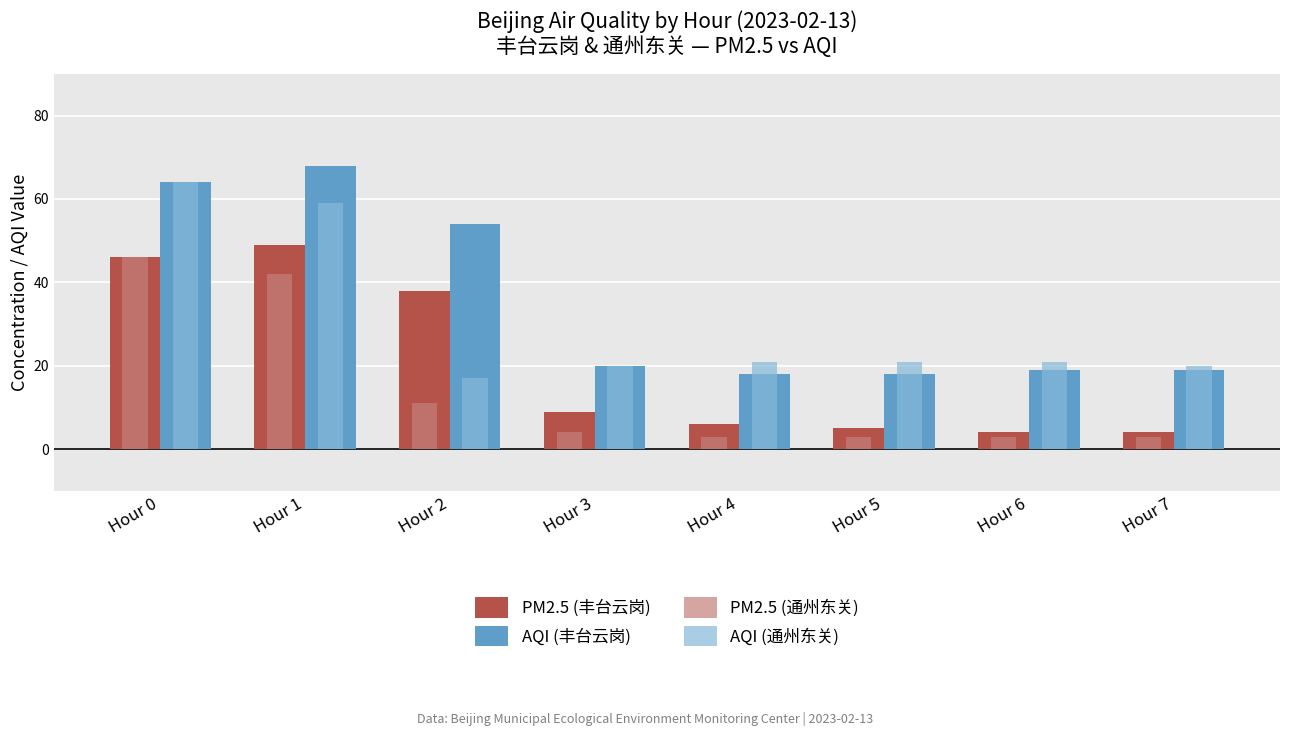

The value of PM2.5 (通州东关) at Hour 2 is 20. True or false?

False